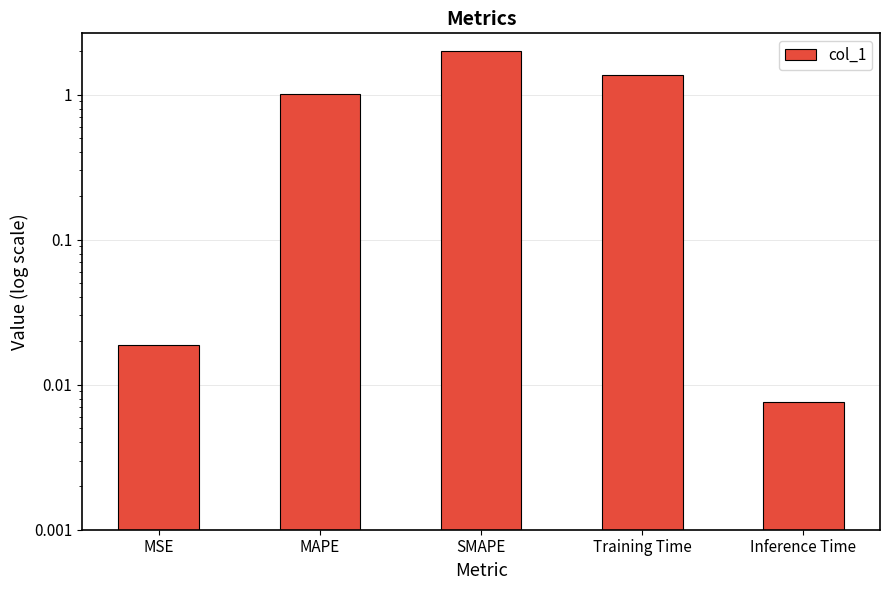

Rank the categories by value from lowest to highest.

Inference Time, MSE, MAPE, Training Time, SMAPE